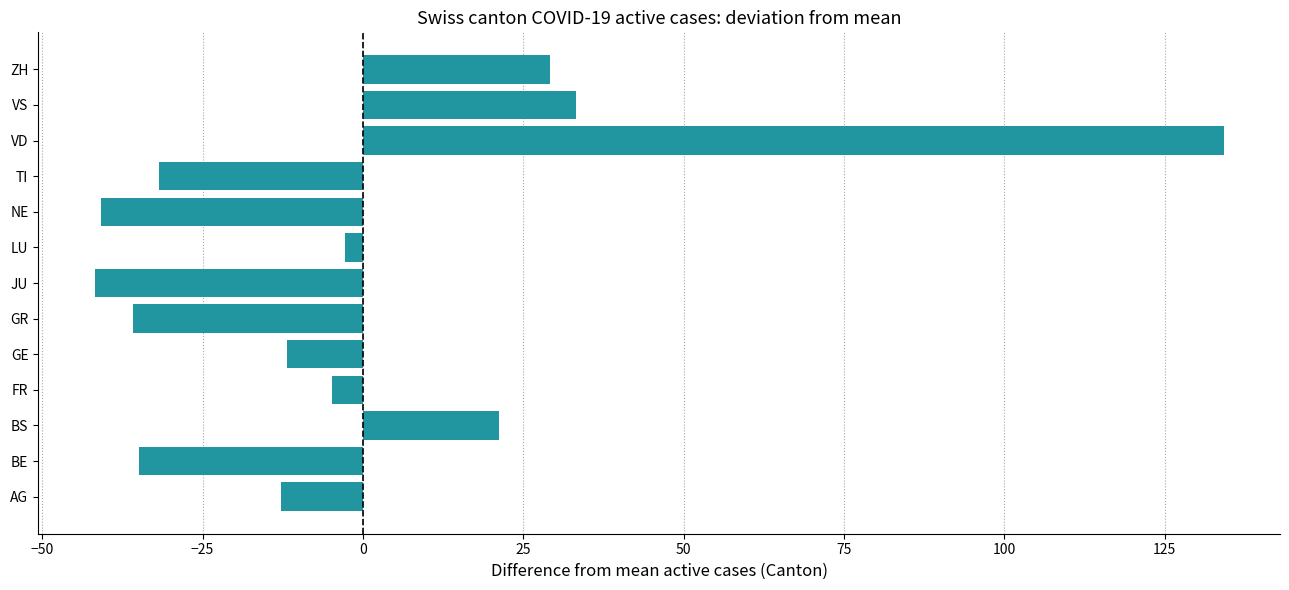

How many values are below zero?

9